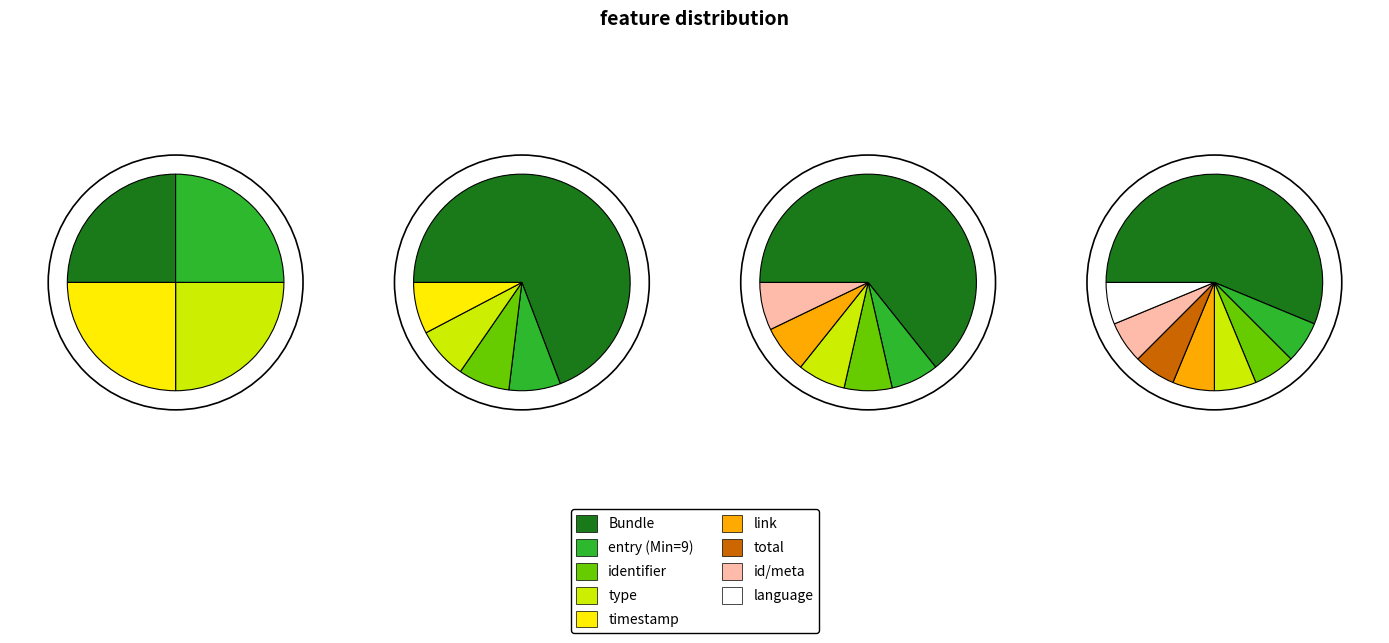

To the nearest percent, what is the combined percentage of Bundle and Bundle.link?

25%